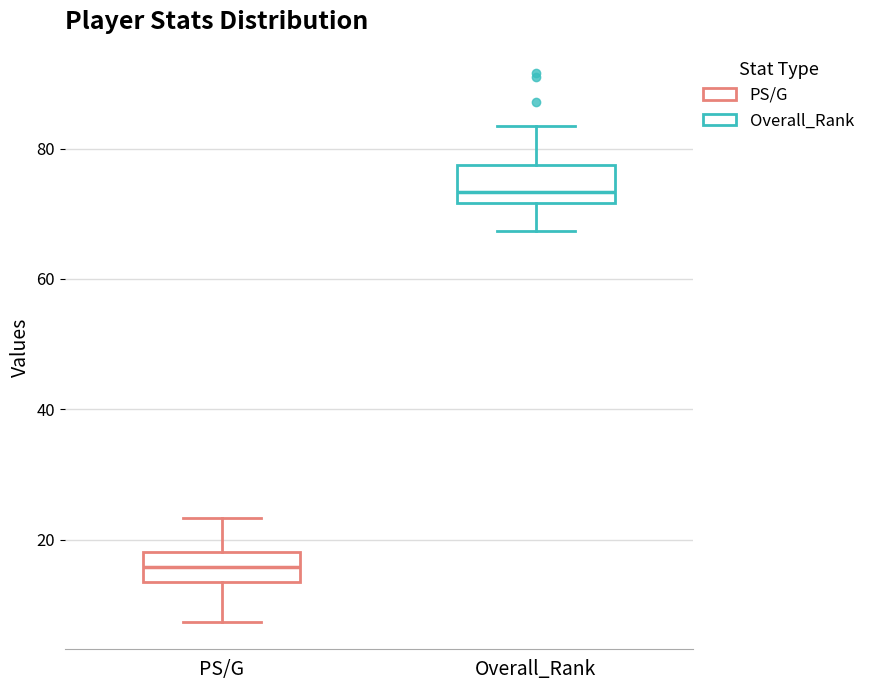

Reading left to right, read every box against the y-axis: the position of its median line, the range the box covers, and the ends of its whiskers. The values are not printed on the chart, so give them approximately, as read against the axis.

PS/G: median 16, box 14 to 18, whiskers 8 to 24
Overall_Rank: median 74, box 72 to 78, whiskers 68 to 84